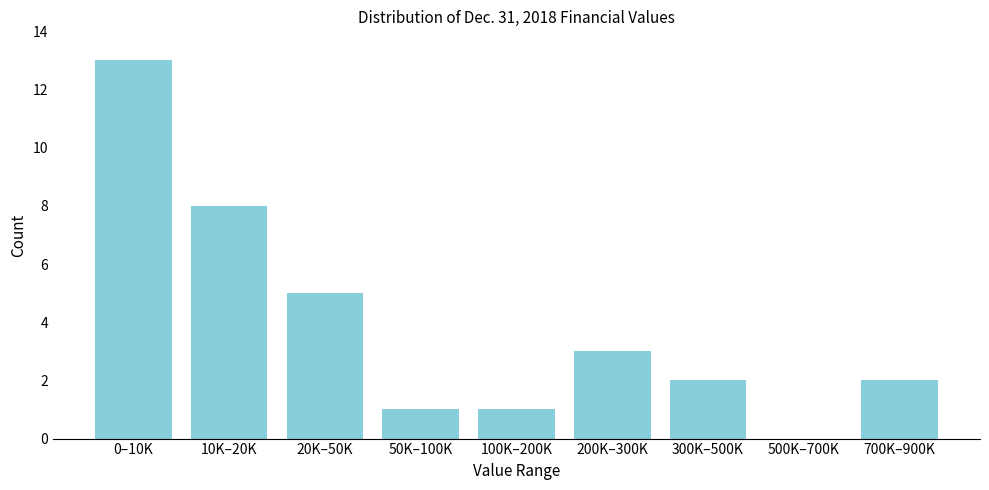

Reading left to right, transcribe all the data shown in this chart.

0–10K=13	10K–20K=8	20K–50K=5	50K–100K=1	100K–200K=1	200K–300K=3	300K–500K=2	500K–700K=0	700K–900K=2